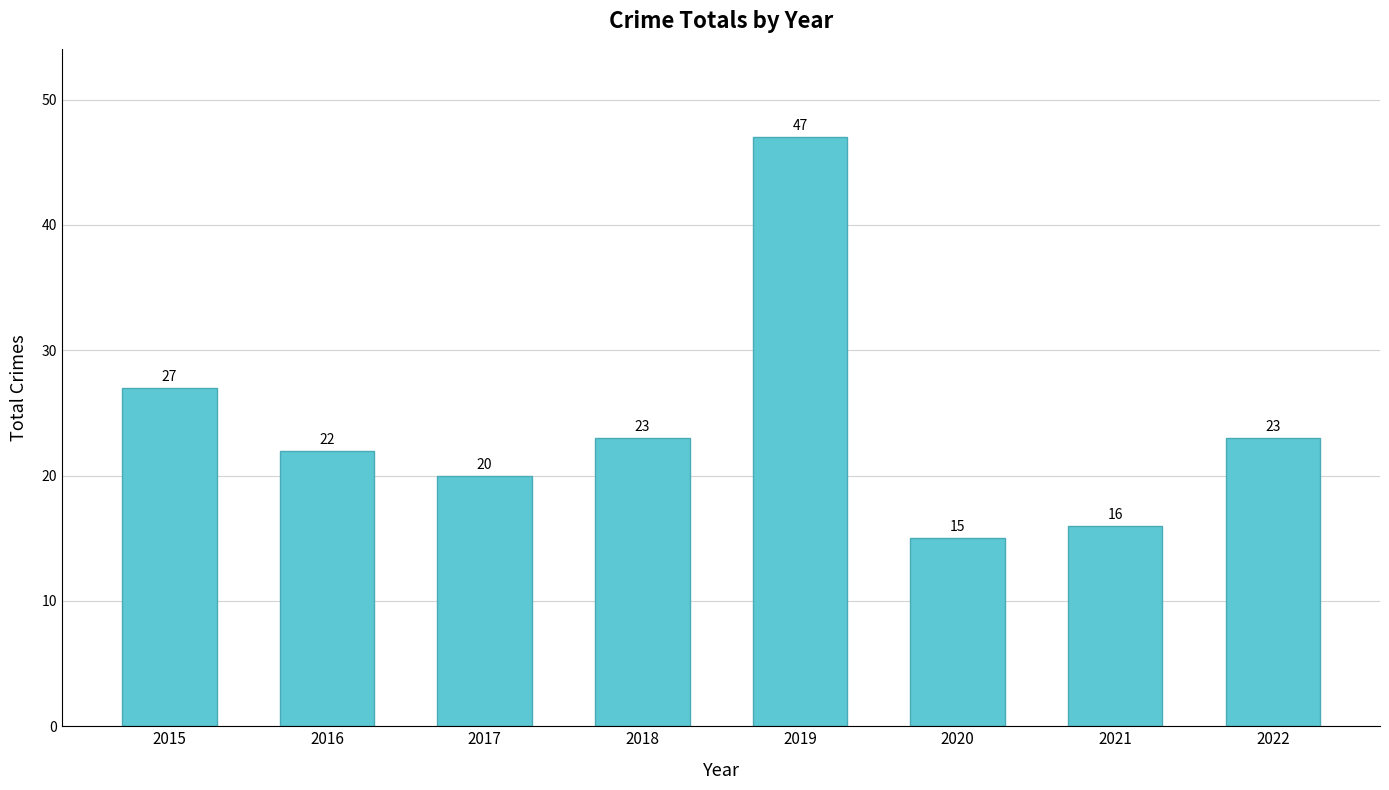

What is the difference between the maximum and minimum values?

32